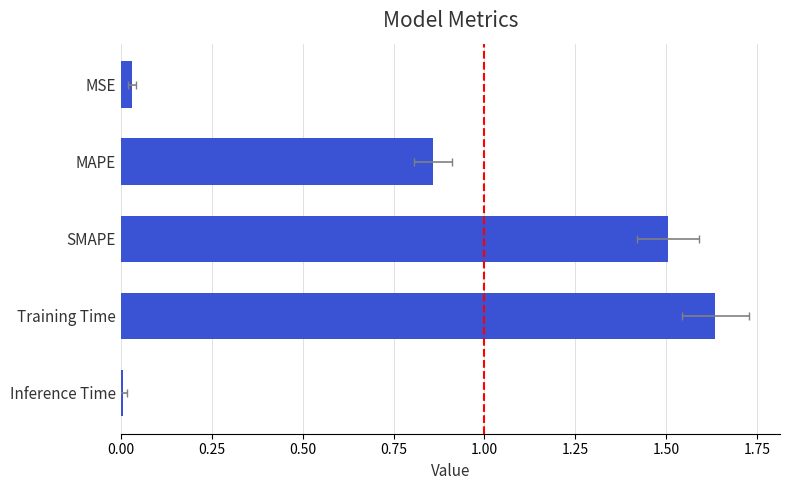

Reading left to right, what are all the values shown in this chart?

0.0	1.6	1.5	0.9	0.0